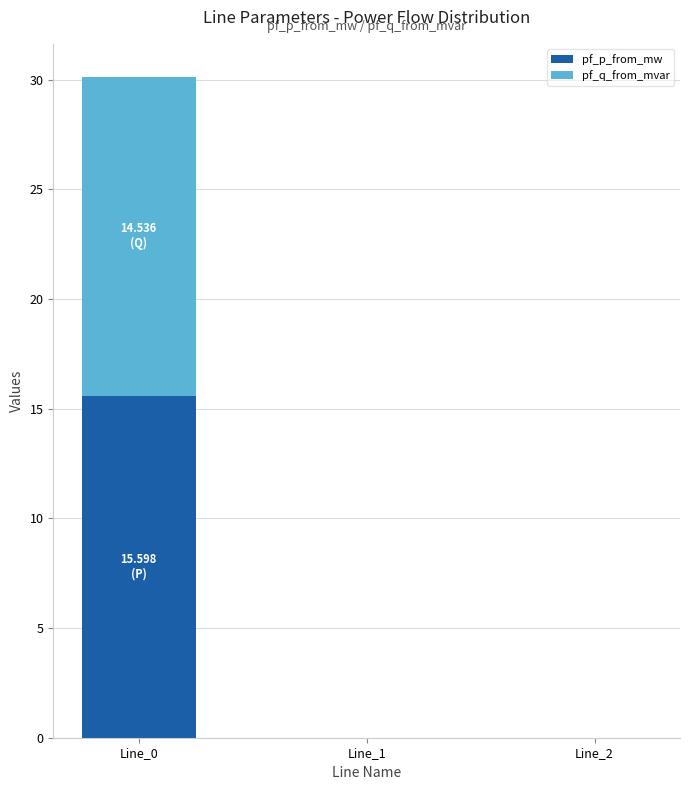

Is the value of pf_q_from_mvar at Line_2 greater than the value of pf_p_from_mw at Line_0?

No